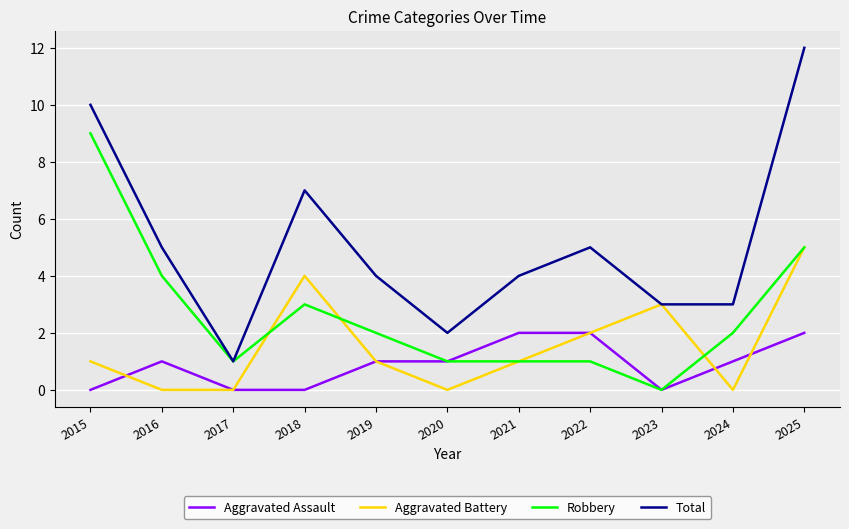

What is the approximate value of Robbery at 2018?

3